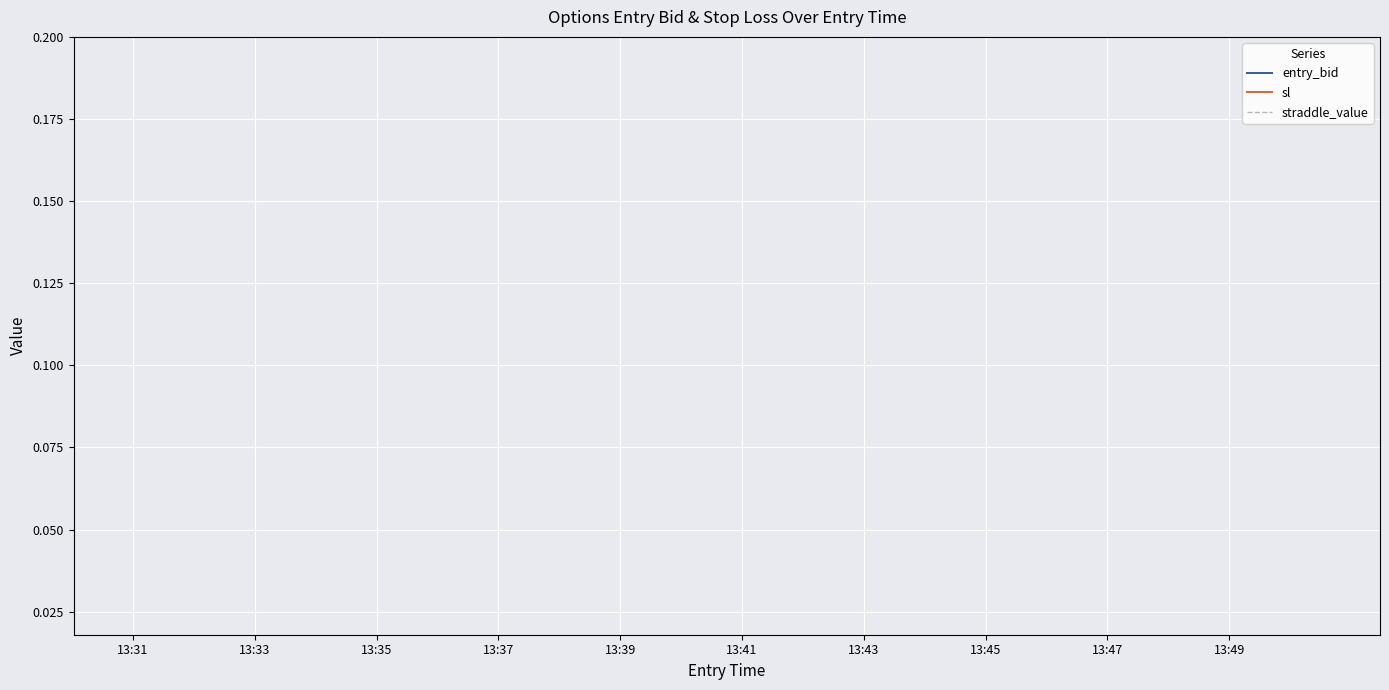

How many lines are shown in the chart?

3